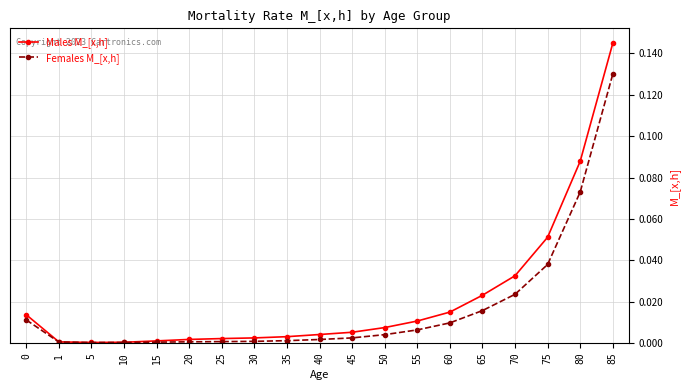

At which category does the chart reach its peak across all series?

85